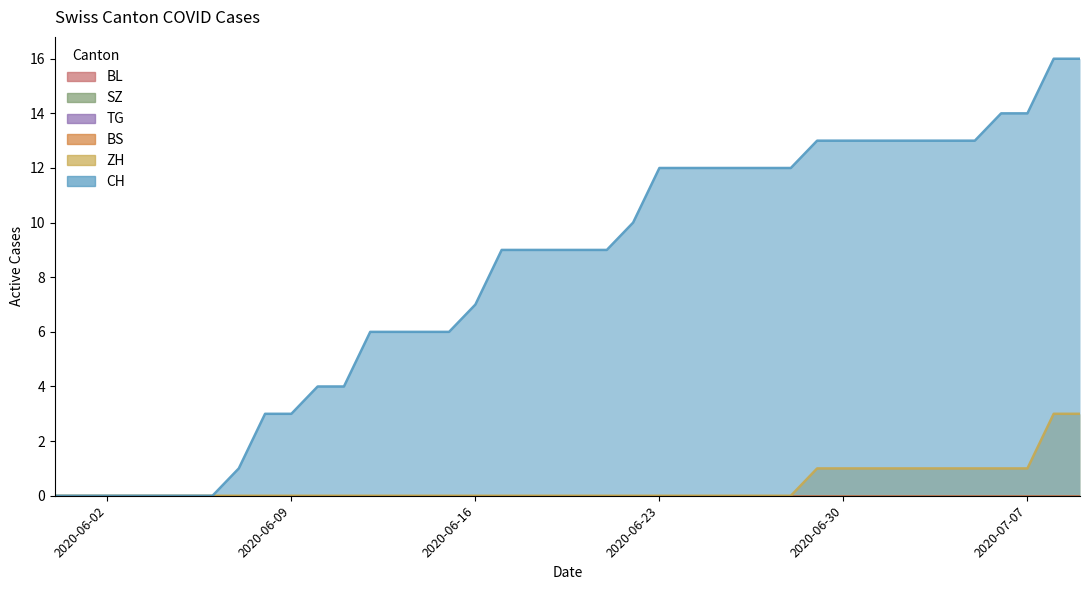

What is the label of the 10th point from the right?

2020-06-30